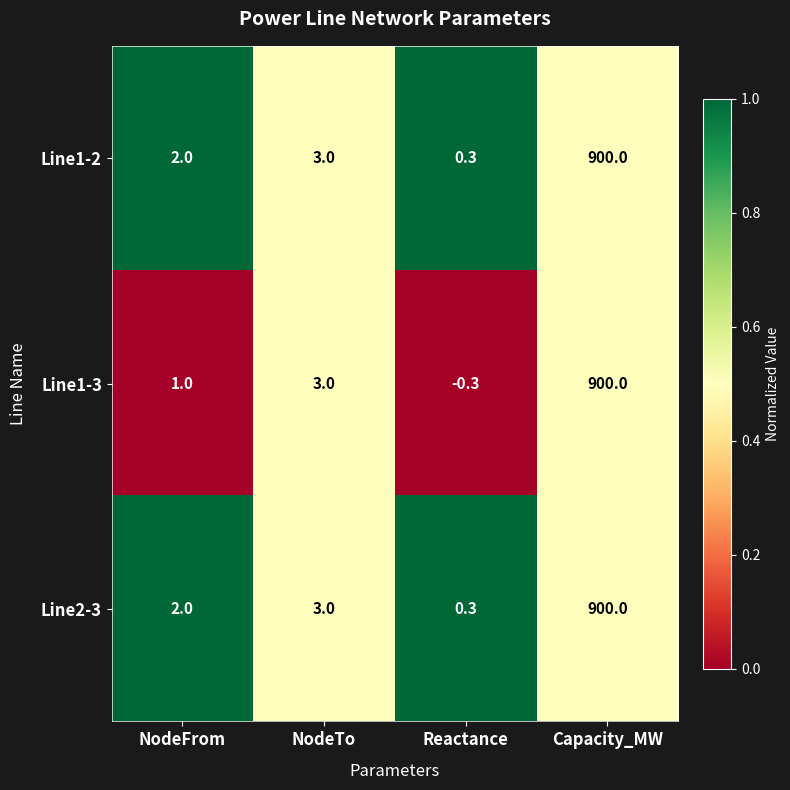

What is the total value across all series at Capacity_MW?

2700.0